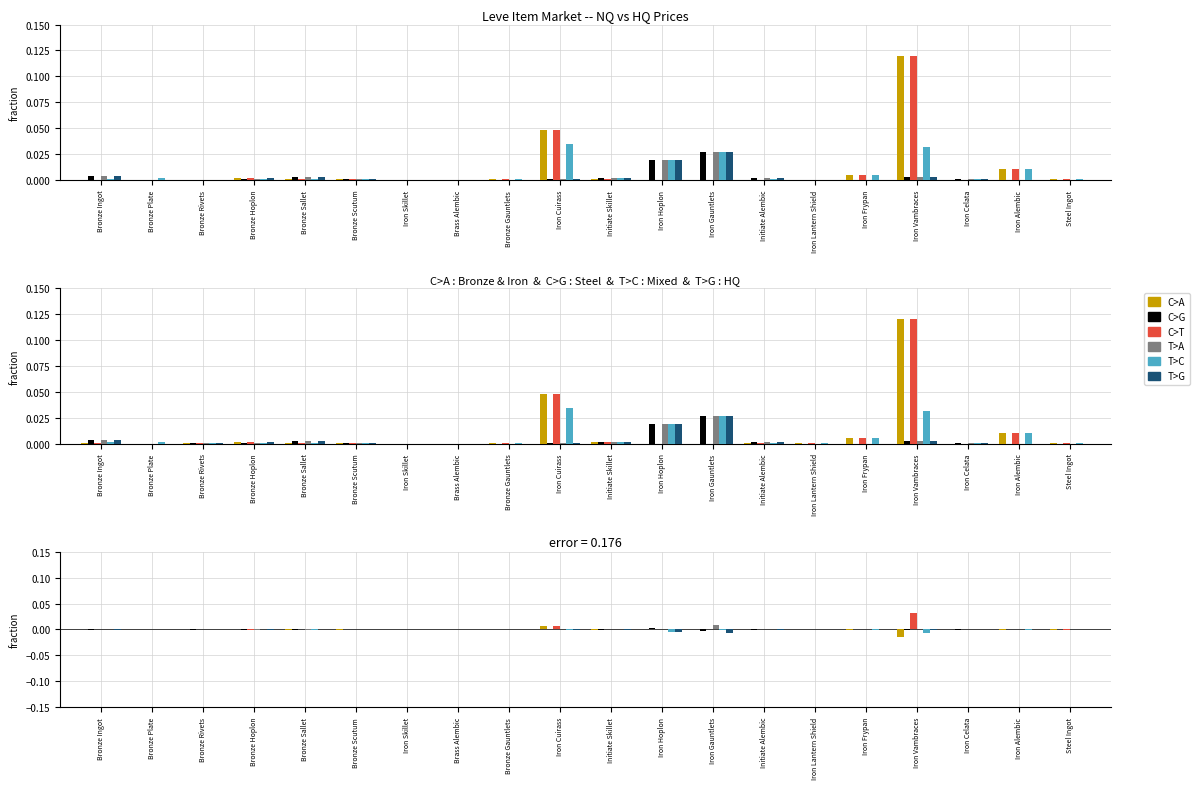

How many series are shown in this chart?

6